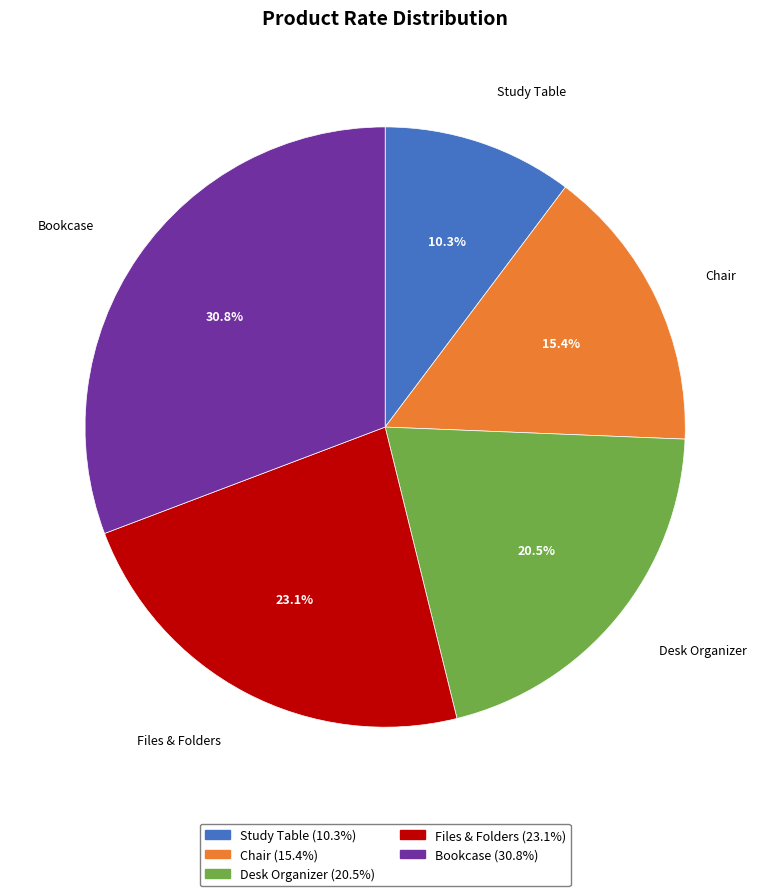

What is the ratio of the value at Study Table to the value at Desk Organizer?

0.5